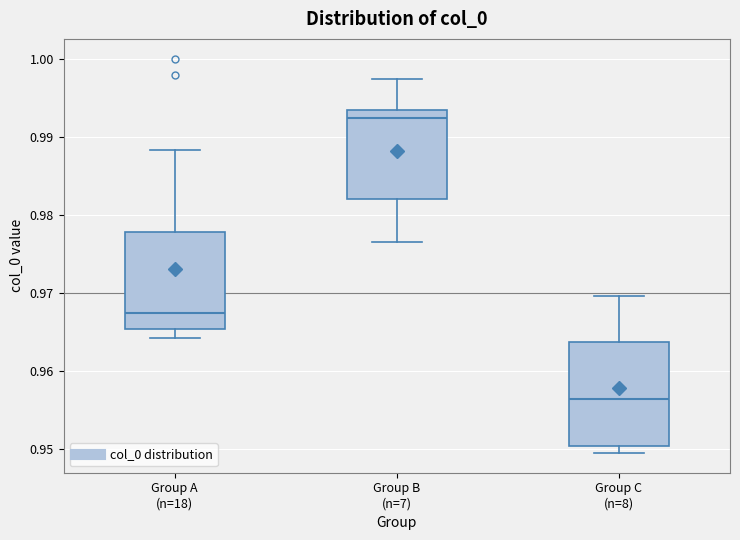

Where is the lower edge of the box for Group C (n=8) on the y-axis? The values are not printed on the chart, so give them approximately, as read against the axis.

0.950